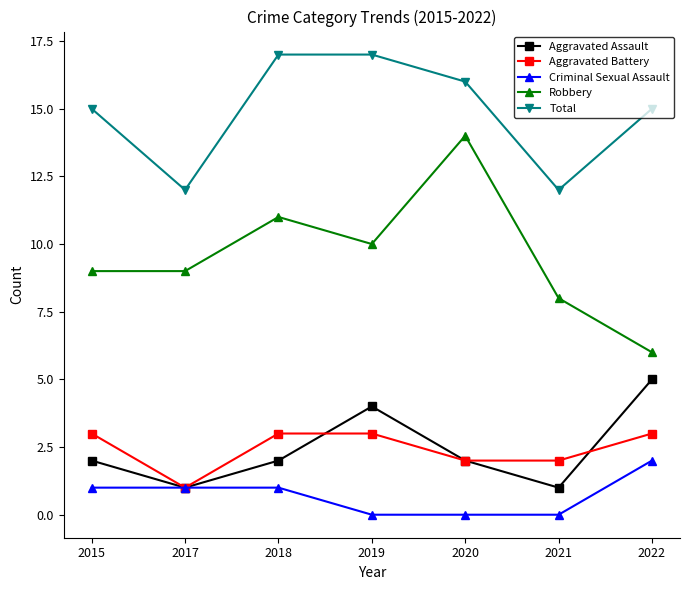

How many series are shown in this chart?

5